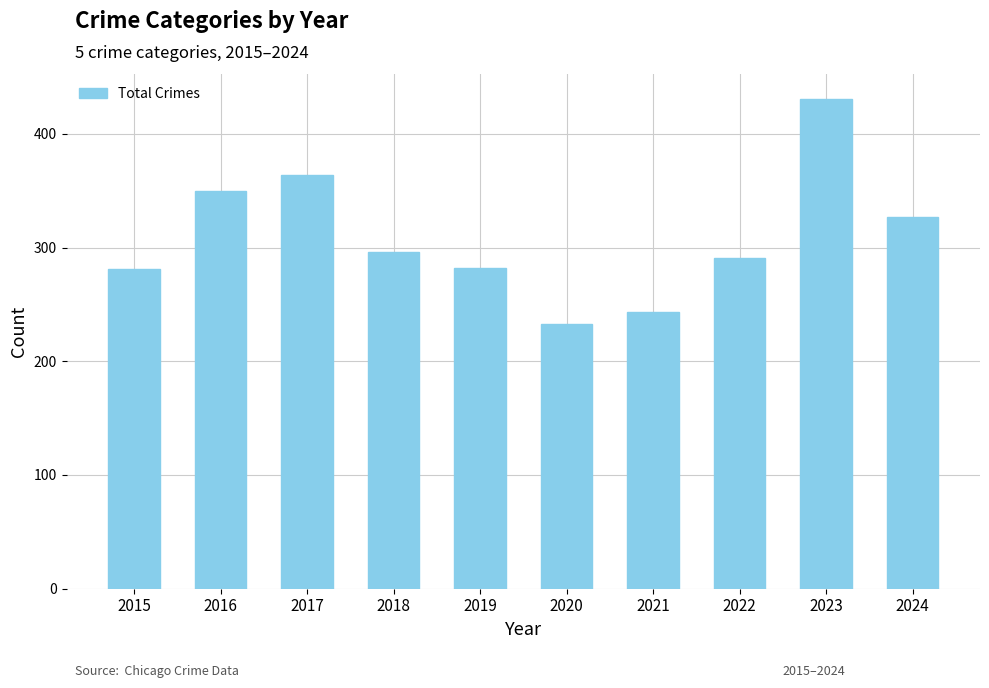

Which category has the highest value across all series?

2023